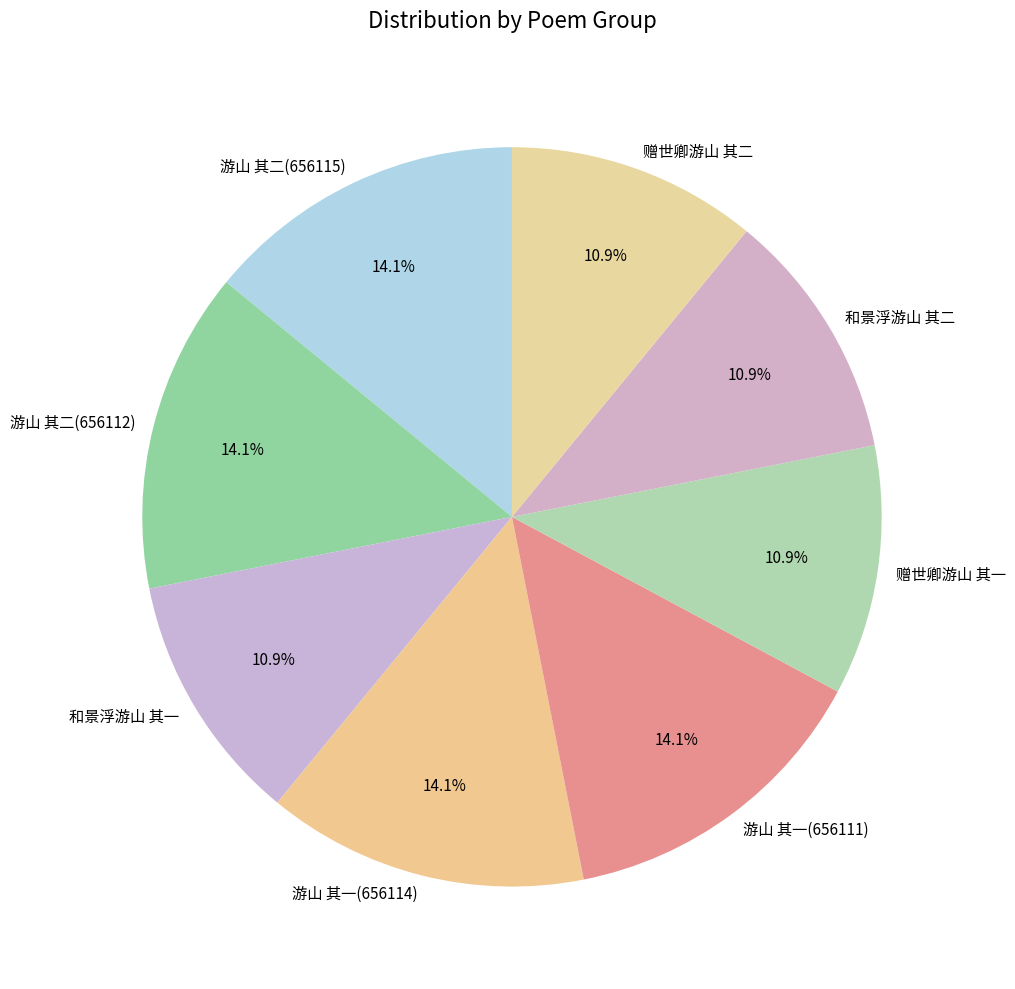

Is there any slice that represents more than half of the pie?

No